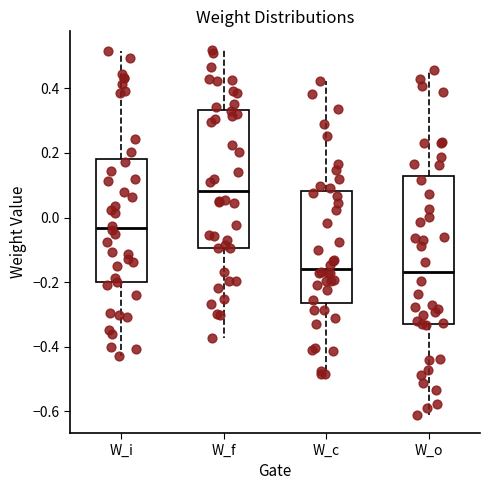

Which box is the tallest, from its lower edge to its upper edge?

W_o